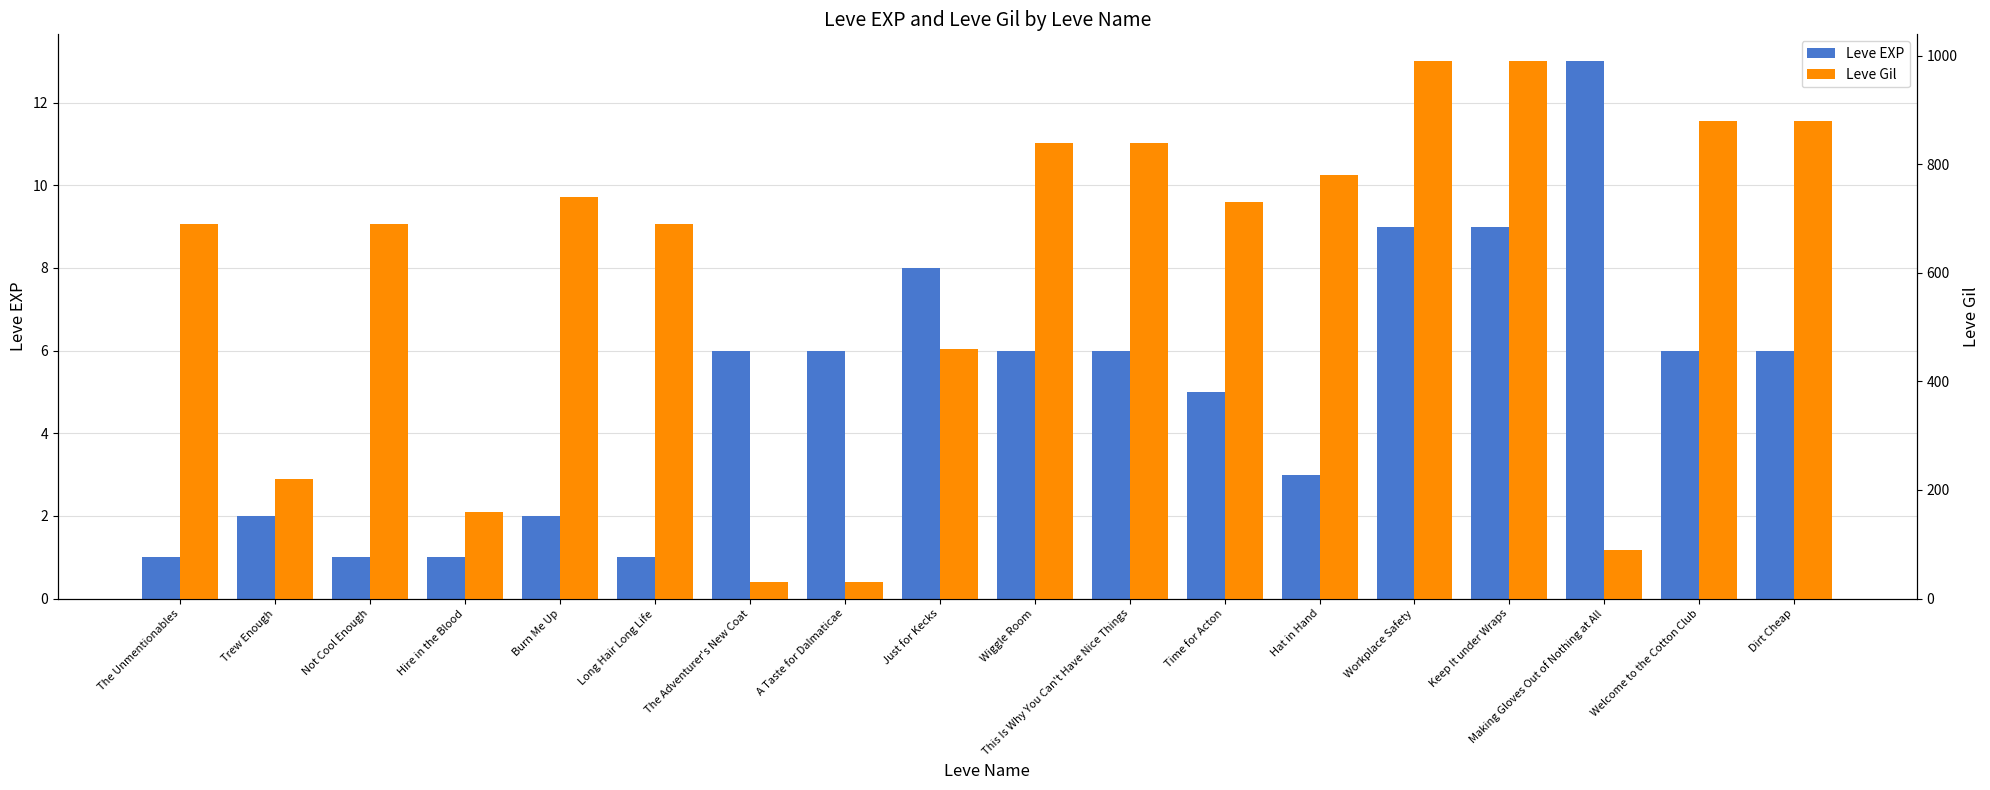

Count the number of data series in this chart.

2